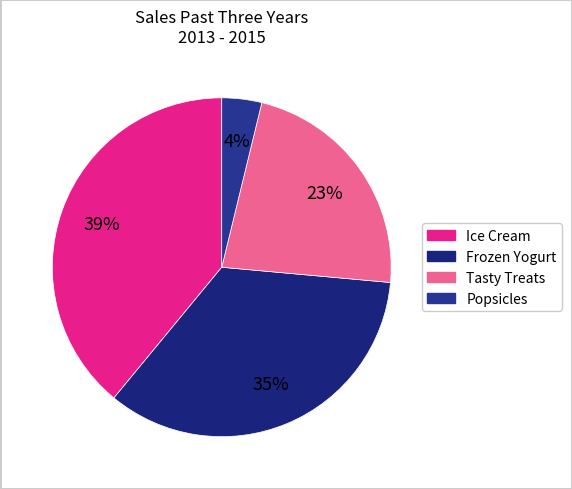

Rank the categories by value from lowest to highest.

Popsicles, Tasty Treats, Frozen Yogurt, Ice Cream